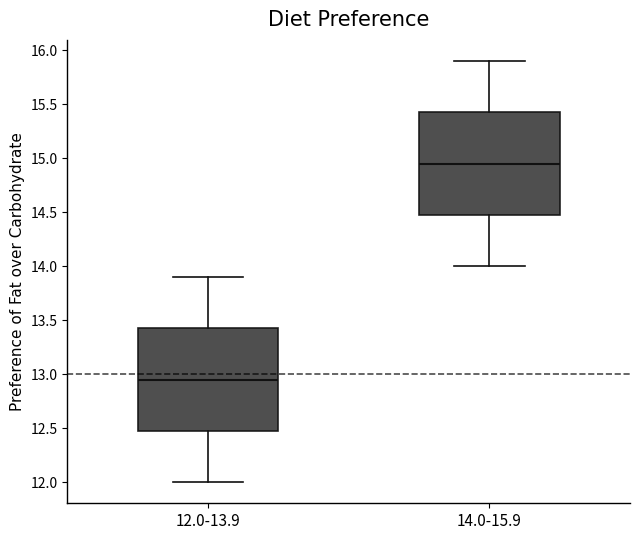

Where does the median line of the box for 14.0-15.9 sit on the y-axis? The values are not printed on the chart, so give them approximately, as read against the axis.

14.95